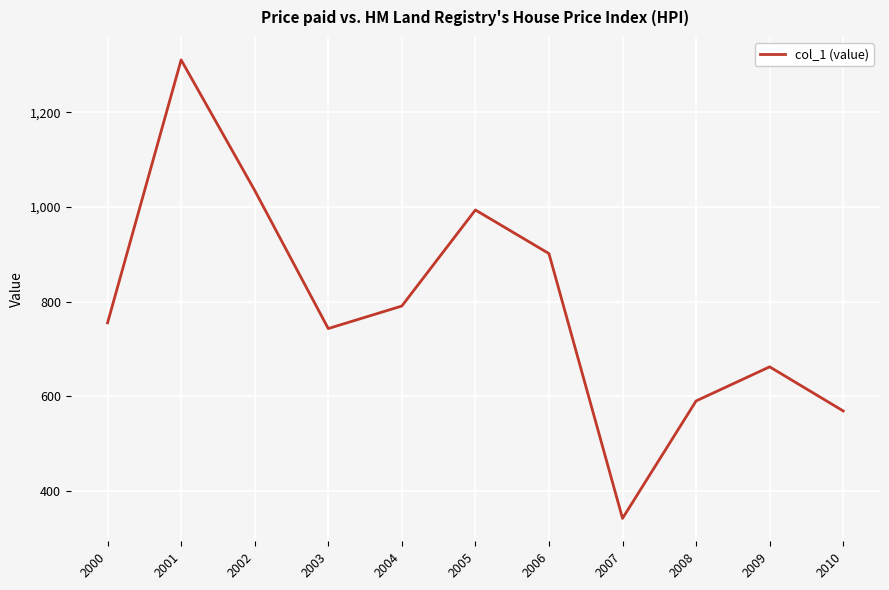

Reading left to right, list all the values displayed in this chart.

2000=755.2	2001=1310.7	2002=1035.1	2003=743.2	2004=790.8	2005=993.7	2006=901.6	2007=342.2	2008=590.3	2009=662.3	2010=569.2